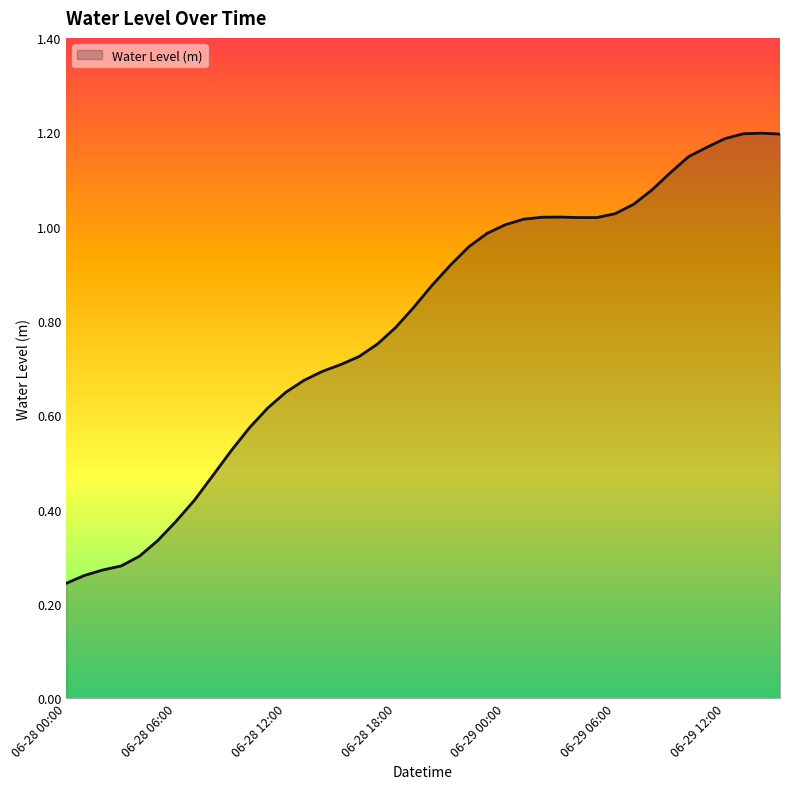

Is it true that the value at 06-28 06:00 is 0.6?

False